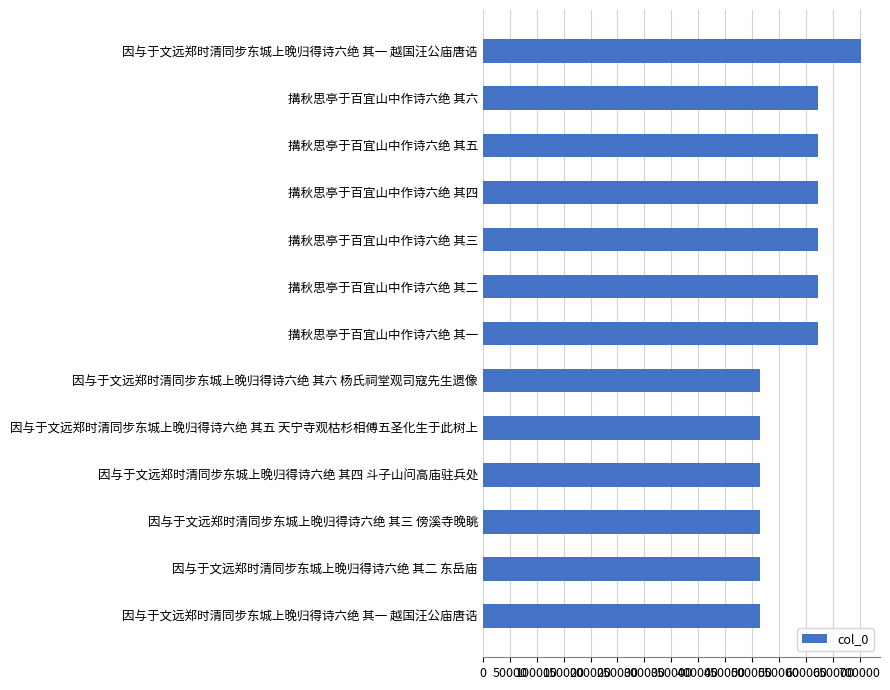

Count the number of data series in this chart.

1